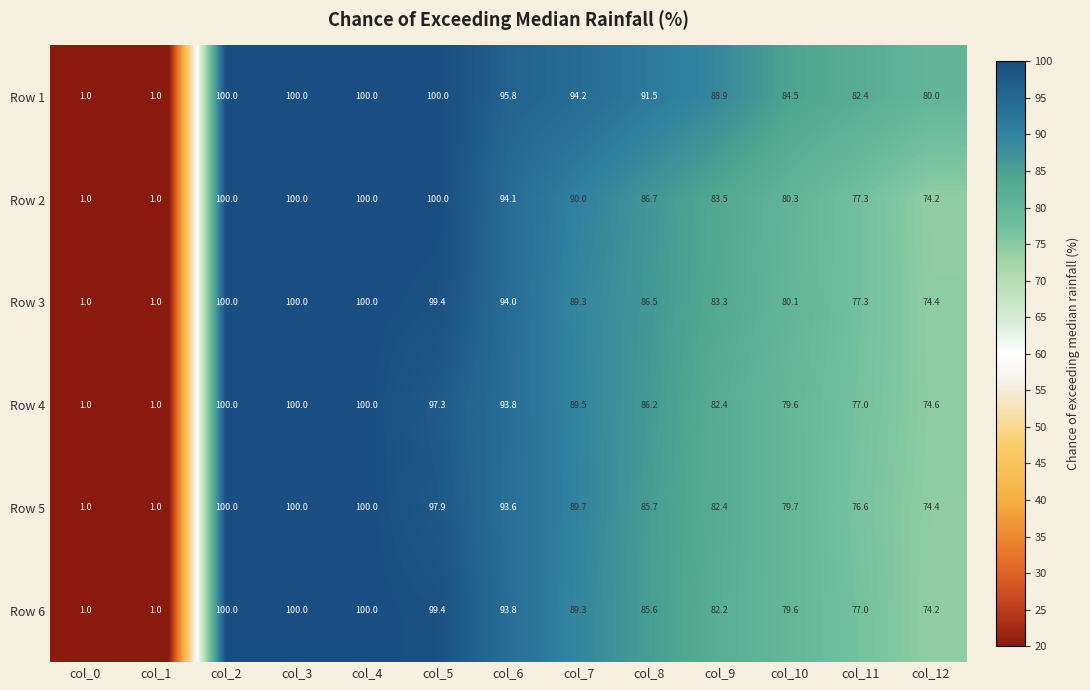

What is the total value across all series at col_4?

600.0